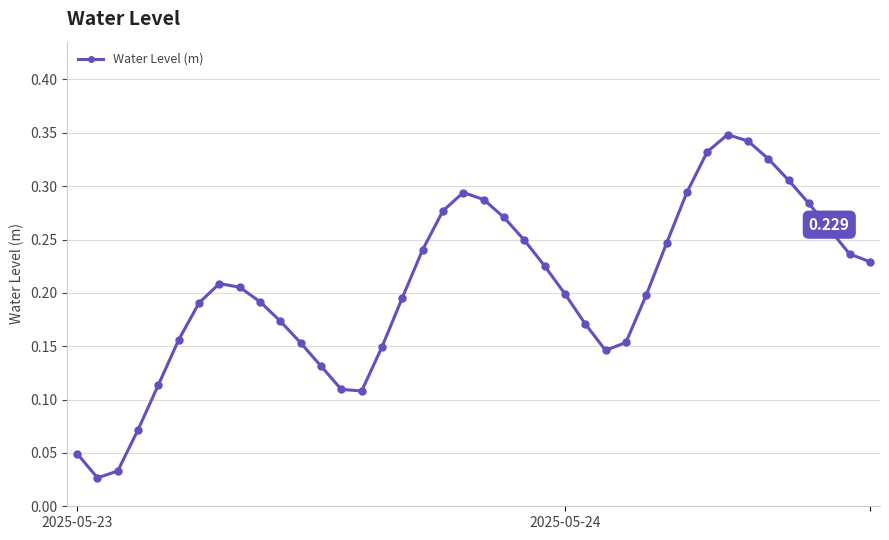

True or false: the data has more than 2 interior local peaks.

True